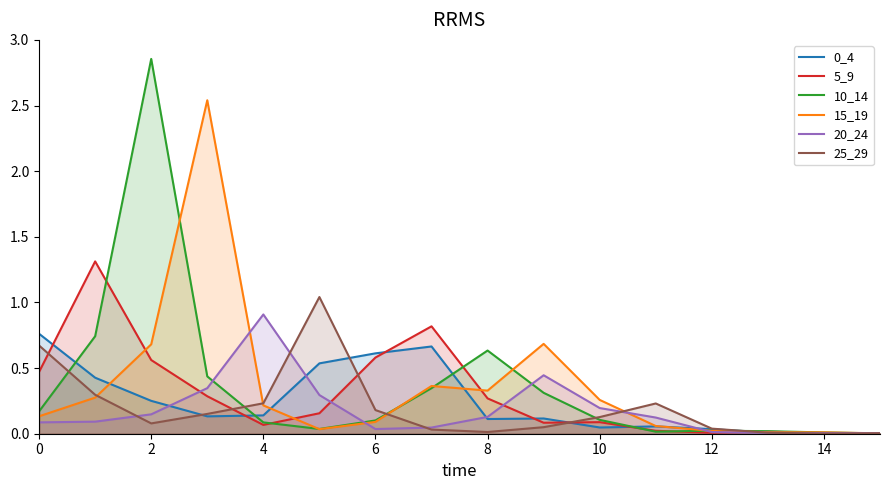

How many intersections are there between 10_14 and 20_24?

5